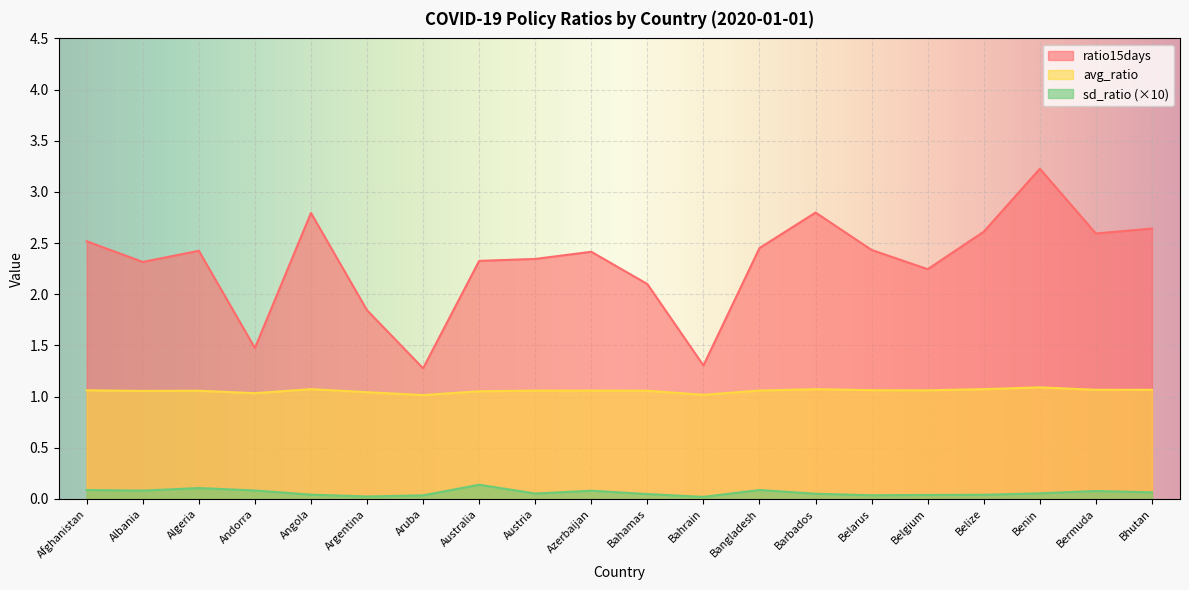

How many lines are shown in the chart?

3